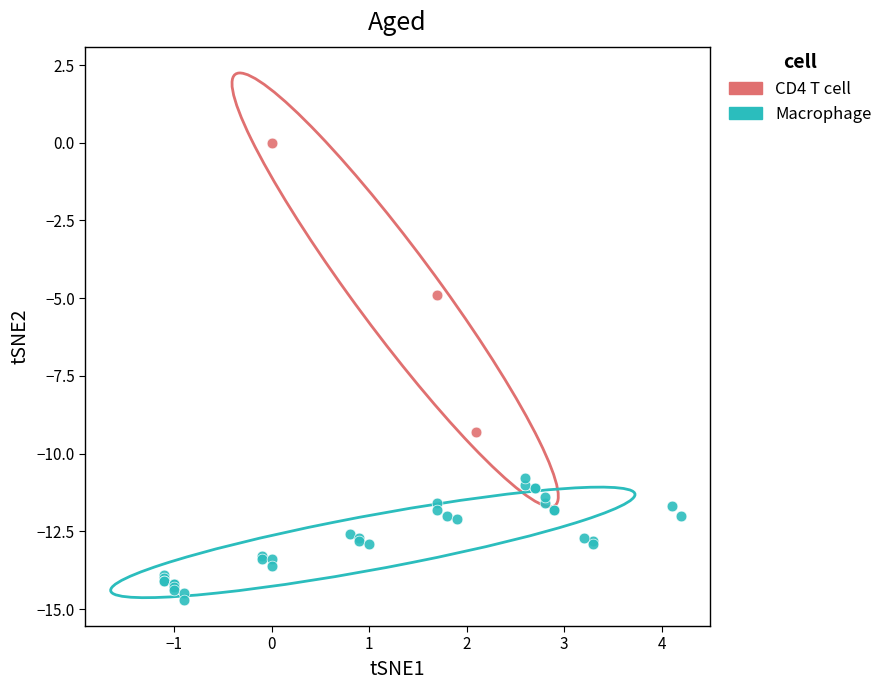

Which series reaches the maximum Y coordinate?

CD4 T cell